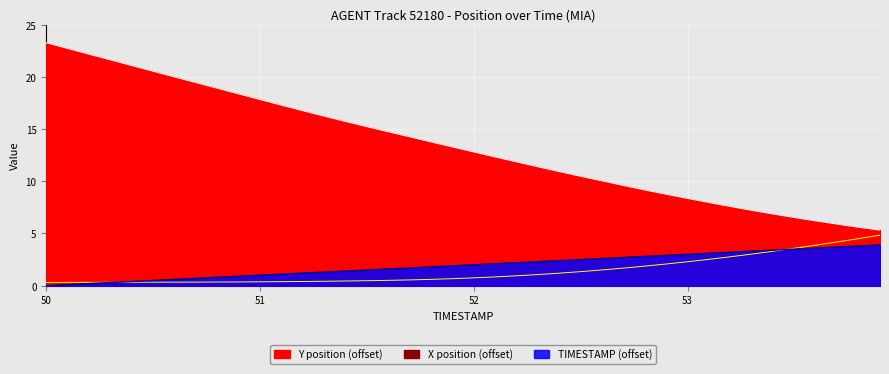

What is the sum of the TIMESTAMP values at 51.4 and 52.7?

4.1